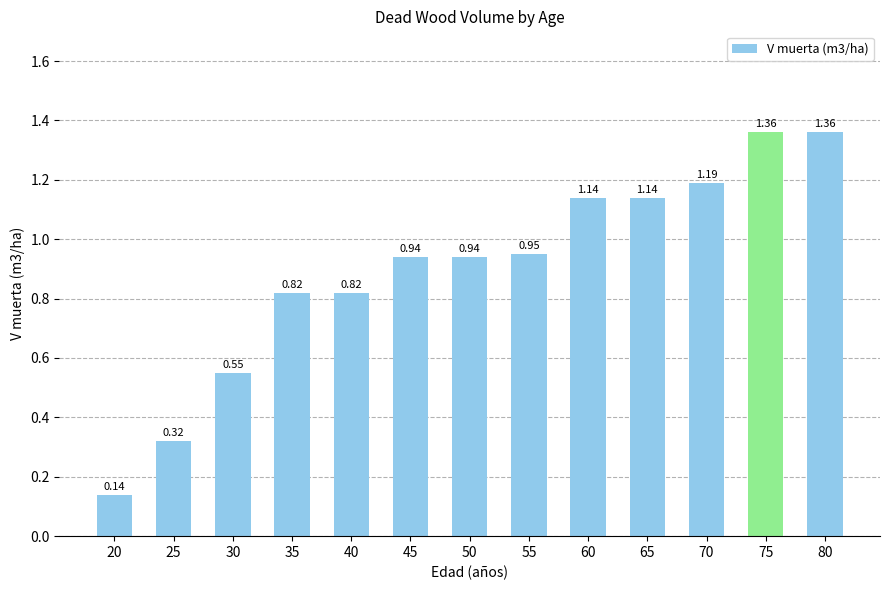

How many bars are there in total?

13